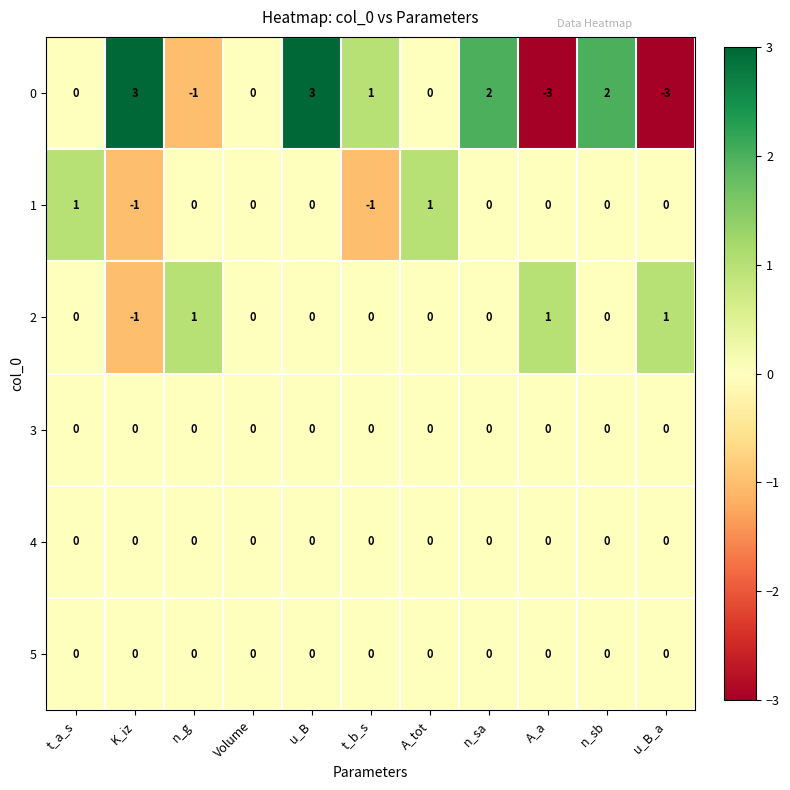

At which category is the sum across all series the highest?

u_B